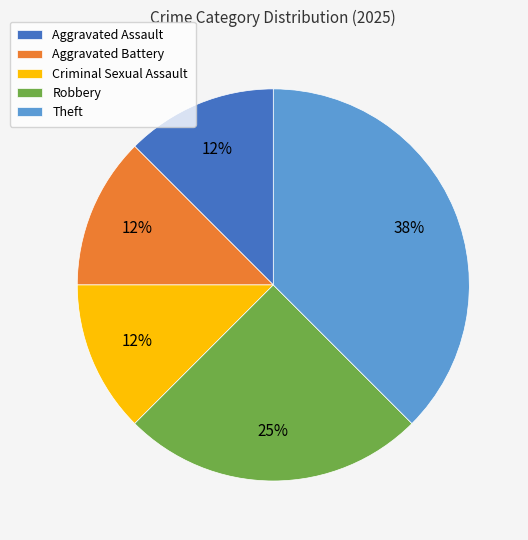

The Theft slice represents 27% of the pie. True or false?

False